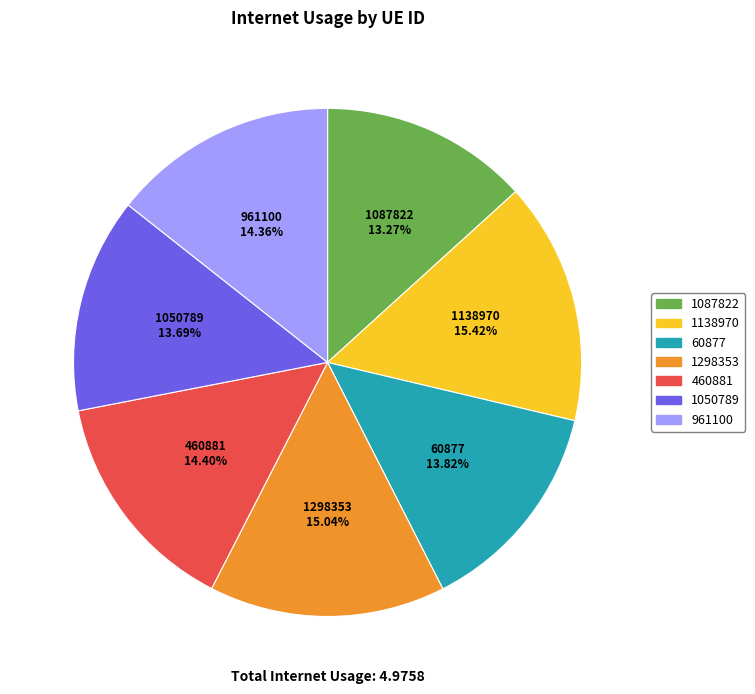

What percentage is NOT represented by 1138970?

84.6%